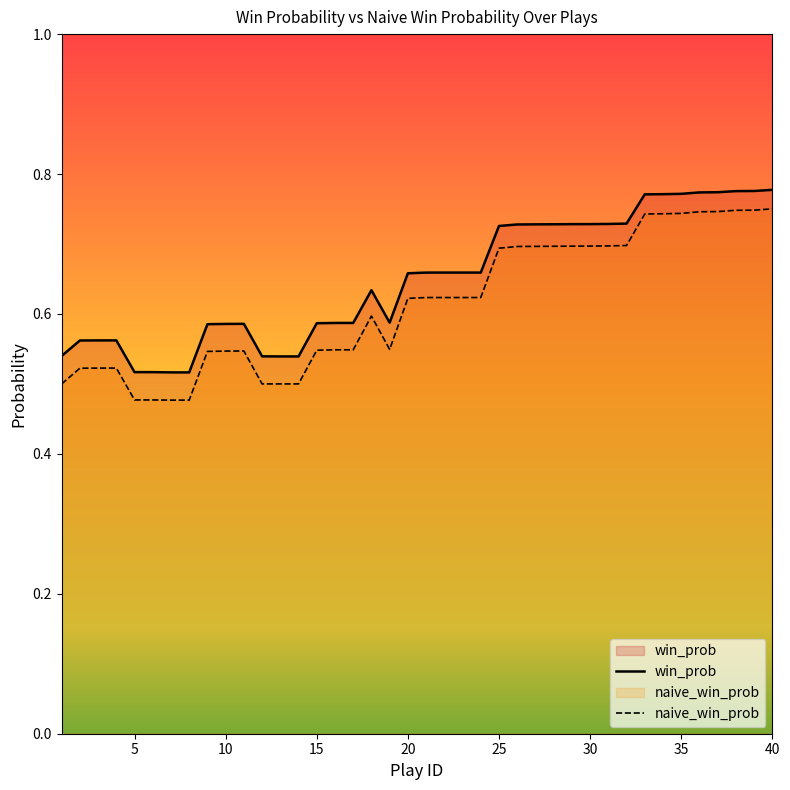

List the series in order of their peak value, highest first.

win_prob, naive_win_prob